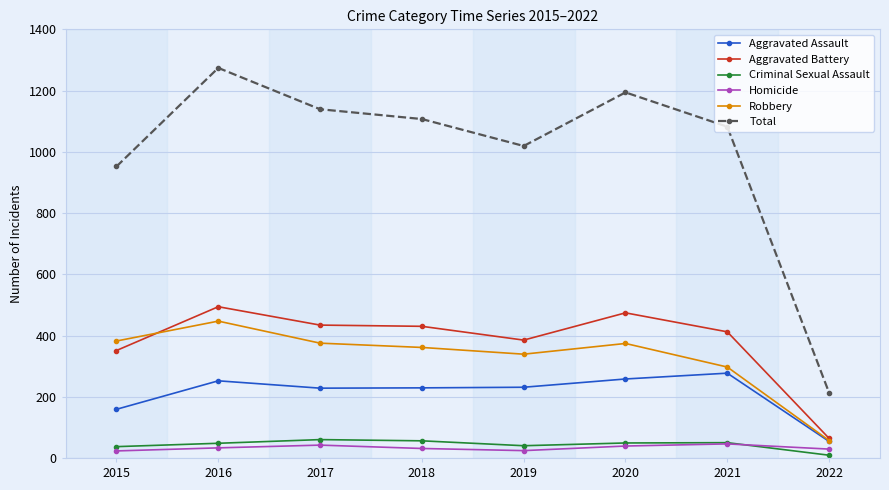

True or false: Robbery and Homicide cross at least once.

False